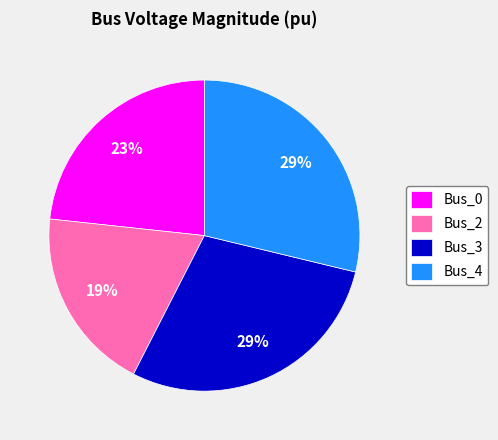

How many segments does this pie chart have?

4